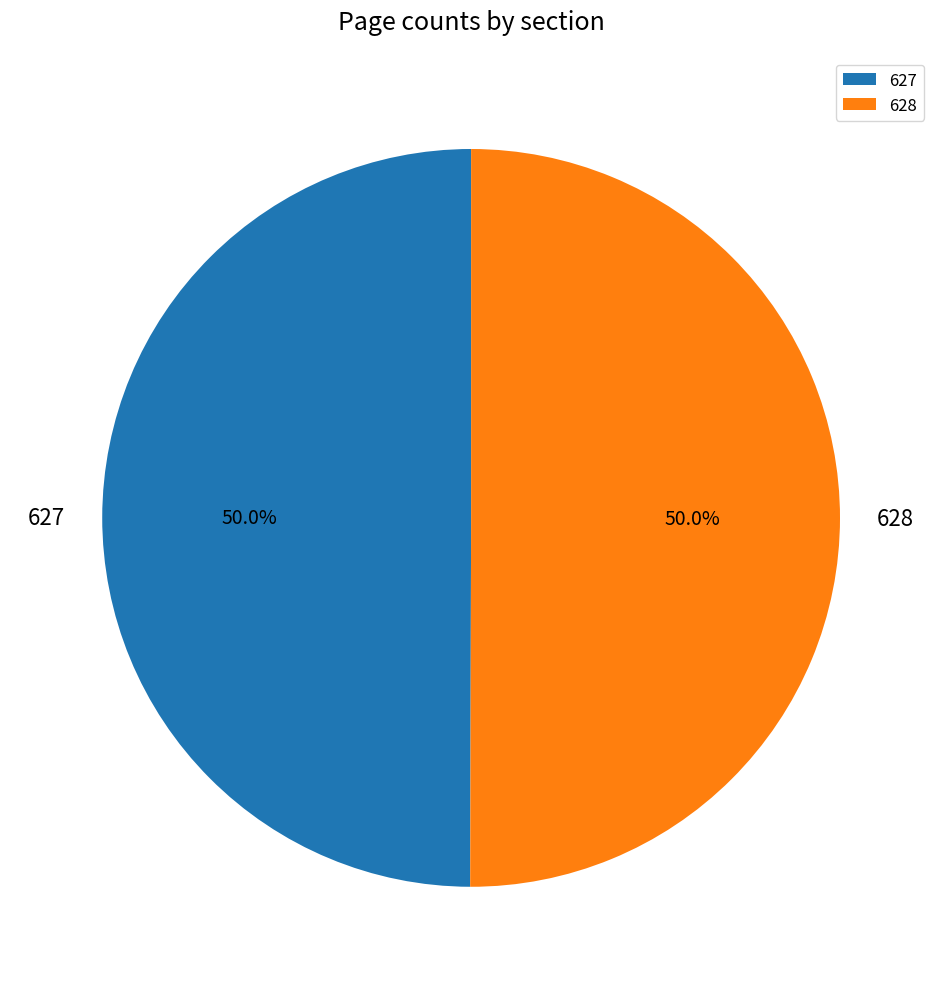

What percentage is NOT represented by 628?

50.0%